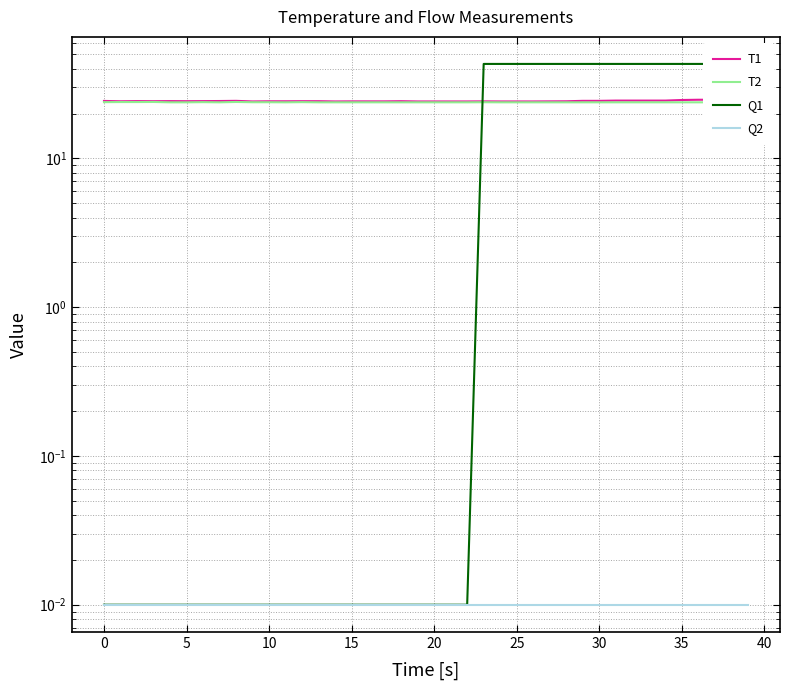

True or false: Q1 has more than 2 points higher than both neighbors.

False